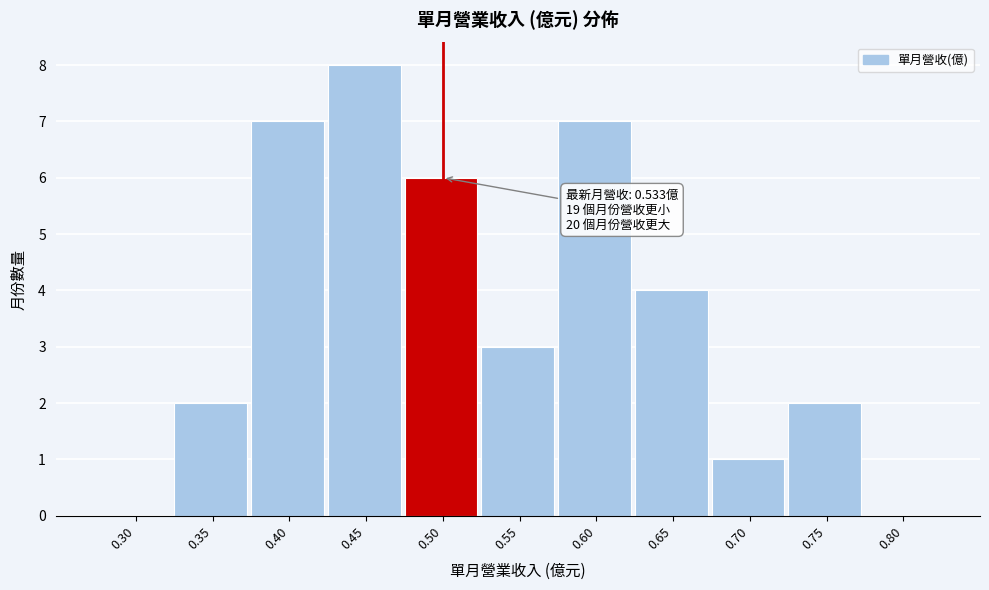

Reading left to right, what are all the values shown in this chart?

0.30=0	0.35=2	0.40=7	0.45=8	0.50=6	0.55=3	0.60=7	0.65=4	0.70=1	0.75=2	0.80=0